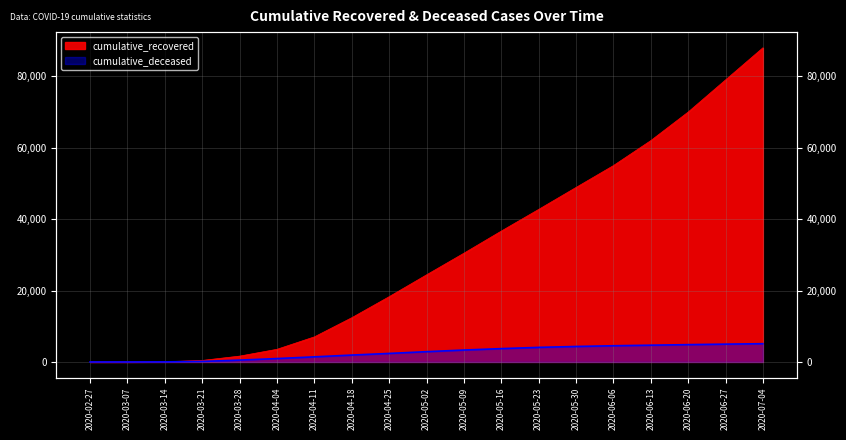

List the series in order of their overall mean, lowest first.

cumulative_deceased, cumulative_recovered